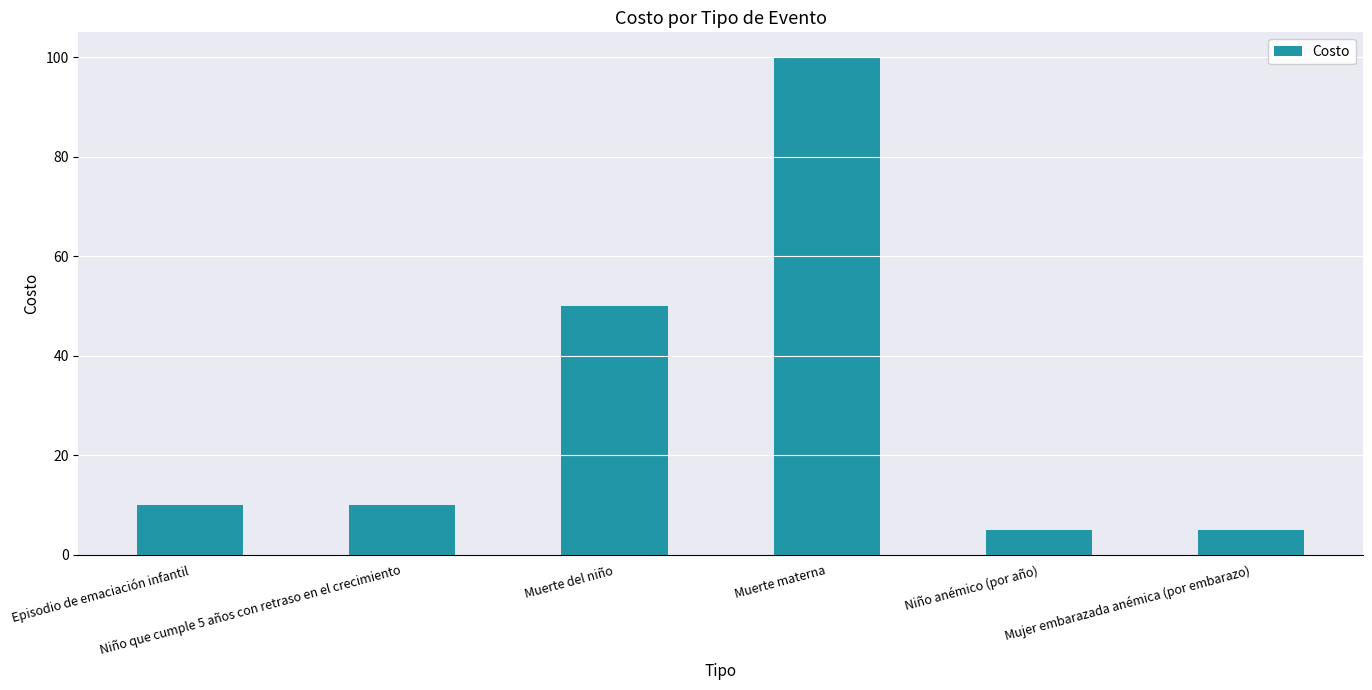

What is the minimum value shown in the chart?

5